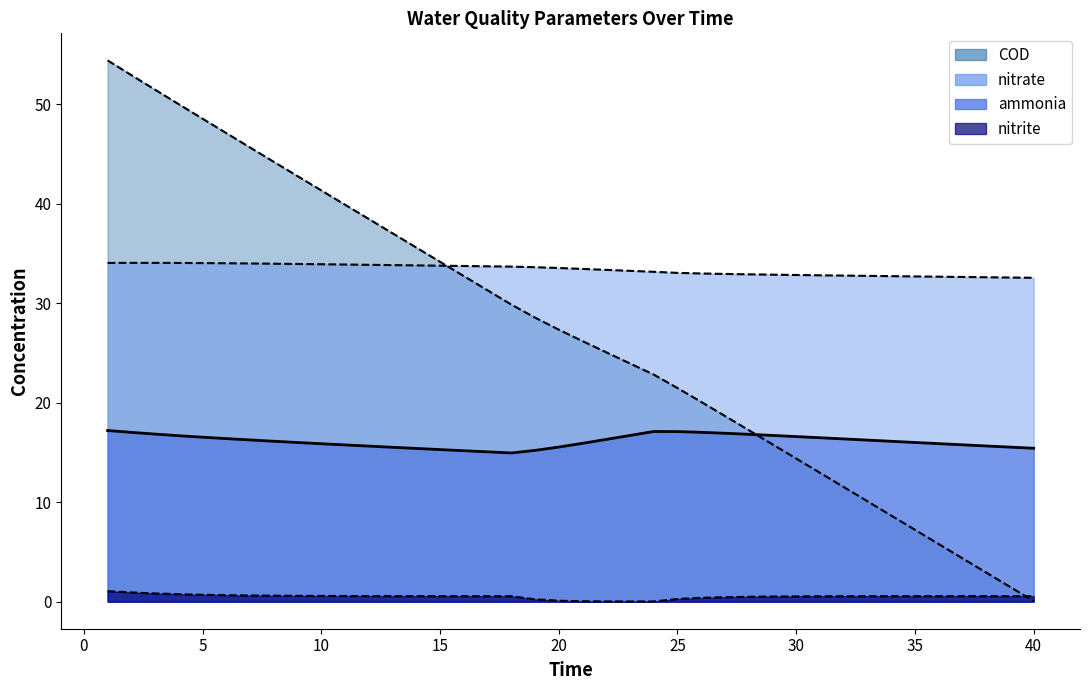

At which label does COD first exceed 27?

1